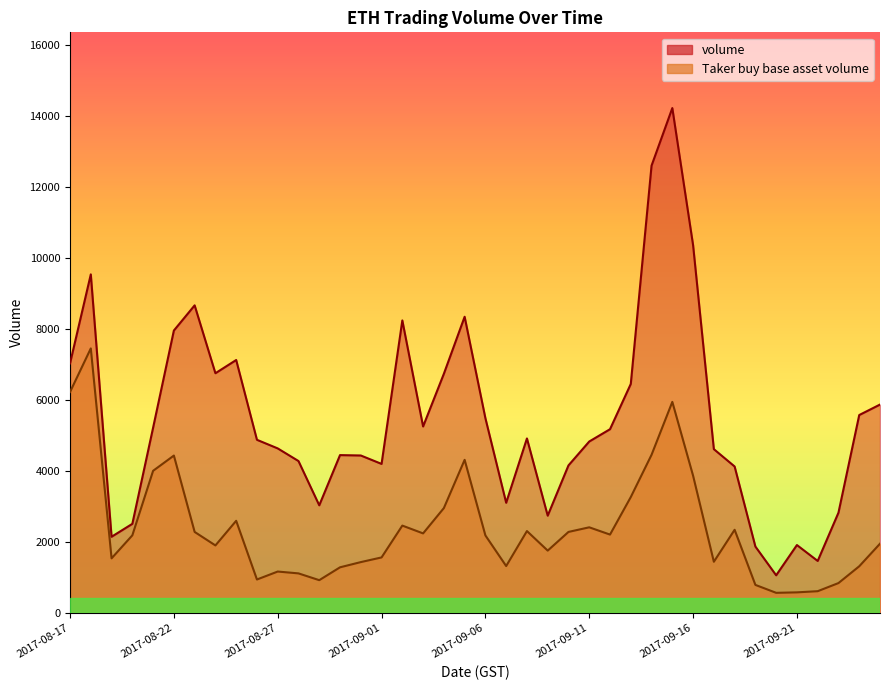

Reading left to right, transcribe all the data shown in this chart.

volume: 7030.7	9537.8	2146.2	2510.1	5219.4	7956.4	8665.7	6753.3	7126.0	4877.7	4635.4	4279.2	3032.1	4446.6	4435.9	4198.7	8240.3	5253.6	6737.8	8344.4	5486.3	3103.9	4915.8	2740.6	4156.5	4829.6	5176.3	6451.2	12602.0	14223.9	10362.1	4614.5	4126.0	1869.9	1060.6	1912.6	1464.5	2824.3	5575.5	5870.5
Taker buy base asset volume: 6224.6	7452.4	1538.0	2186.7	4004.2	4433.8	2282.2	1901.9	2595.8	942.0	1166.2	1114.3	923.2	1285.4	1432.2	1564.1	2460.7	2240.9	2954.2	4313.0	2183.7	1321.1	2306.9	1755.9	2282.4	2412.2	2207.6	3264.6	4455.2	5945.8	3866.6	1442.0	2342.7	789.8	566.6	579.8	612.6	841.4	1314.5	1950.6